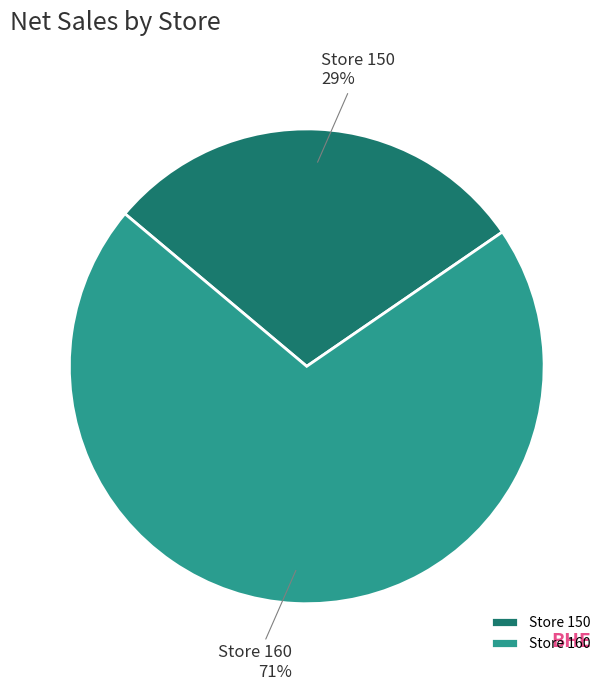

To the nearest percent, what portion does Store 160 represent?

71%